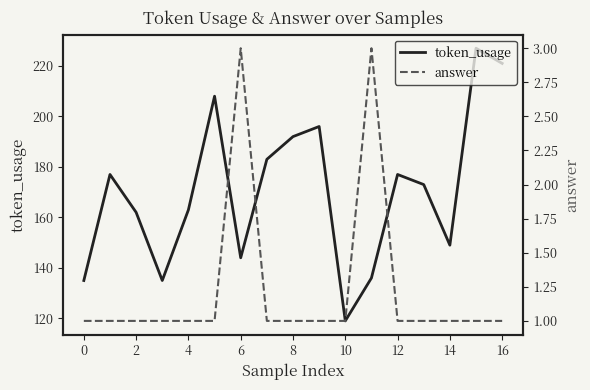

What is the difference between the second highest and minimum values in the answer series?

2